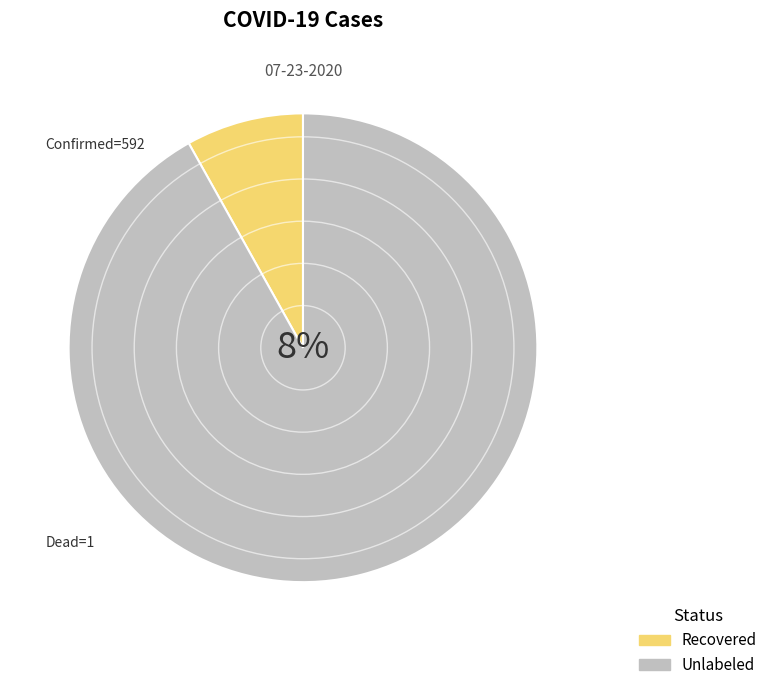

What percentage is the confirmed_cases slice, to the nearest percent?

92%